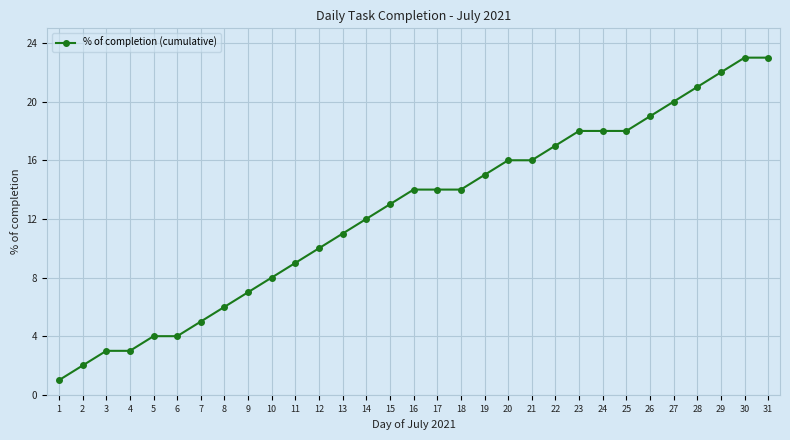

What is the approximate value at 27?

20